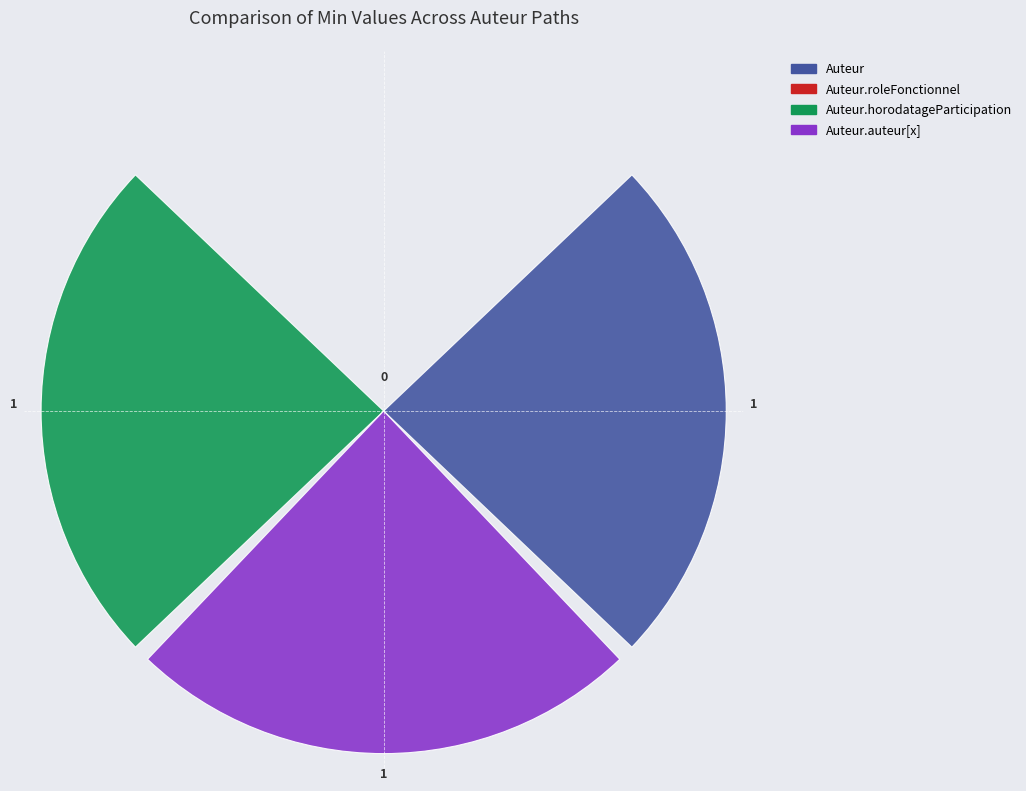

What is the sum of all values?

3